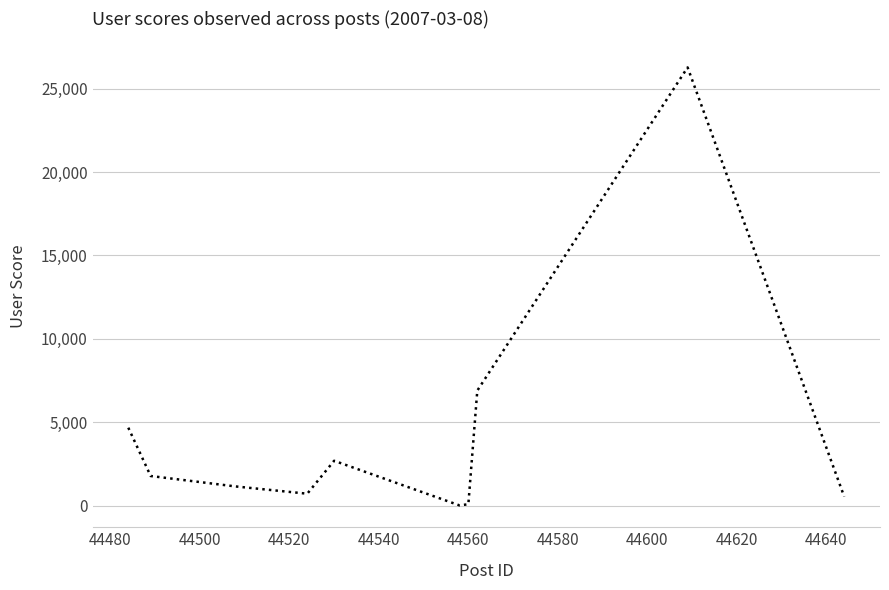

How many interior local valleys (lower than both neighbors) does the data have?

2